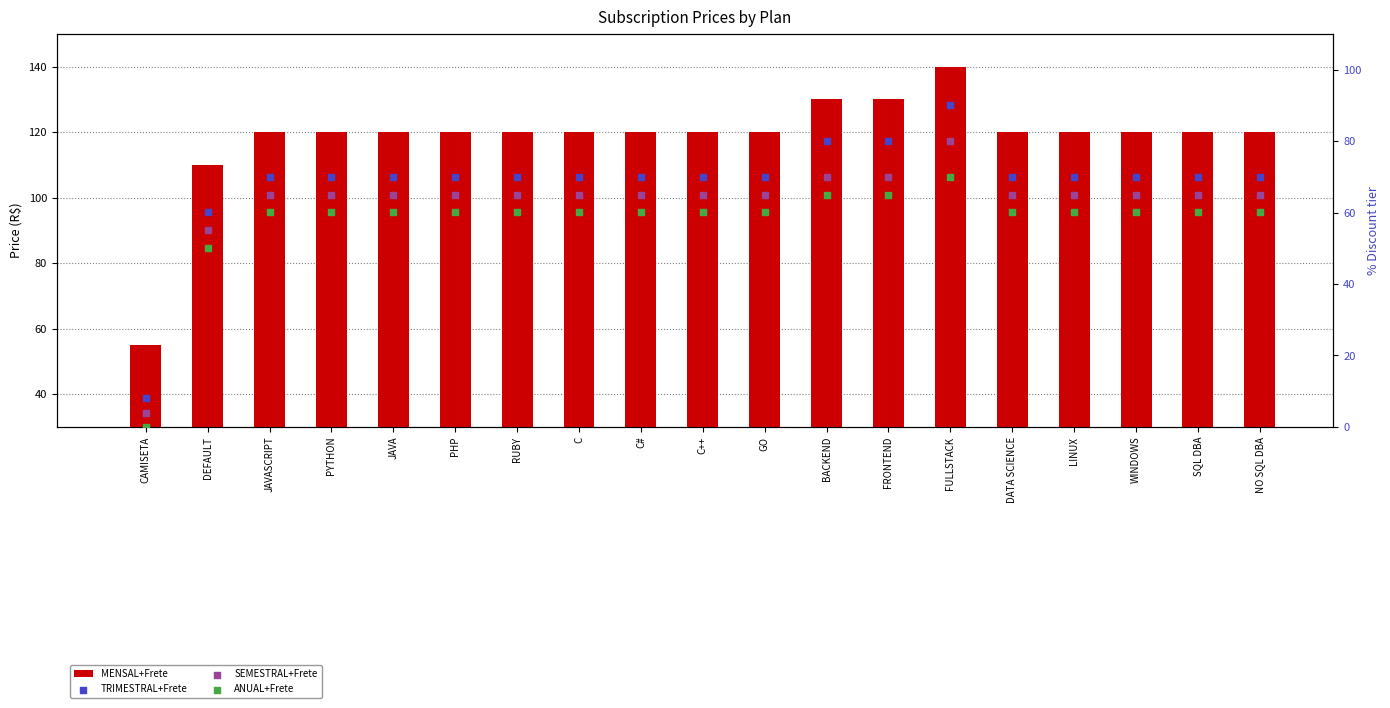

Which series contains the highest Y value?

MENSAL+Frete